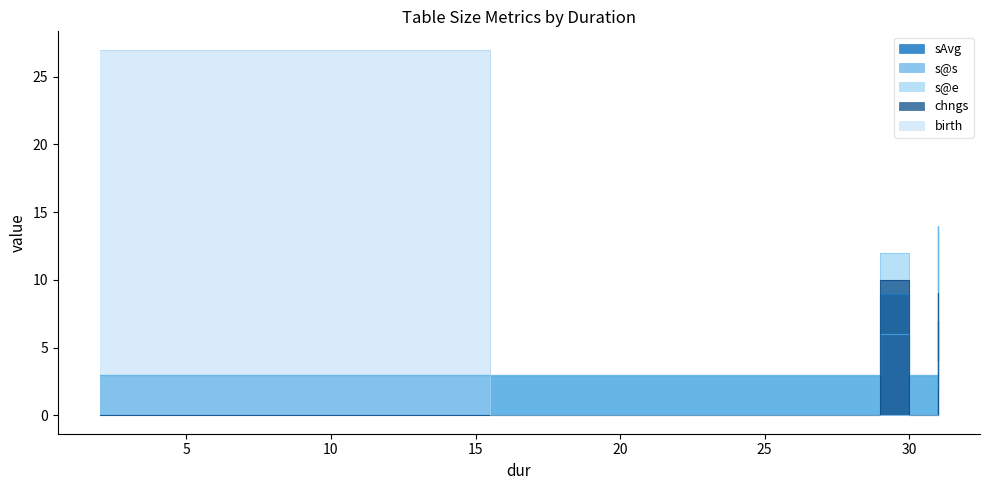

What are all the series names shown in the legend?

sAvg, s@s, s@e, chngs, birth